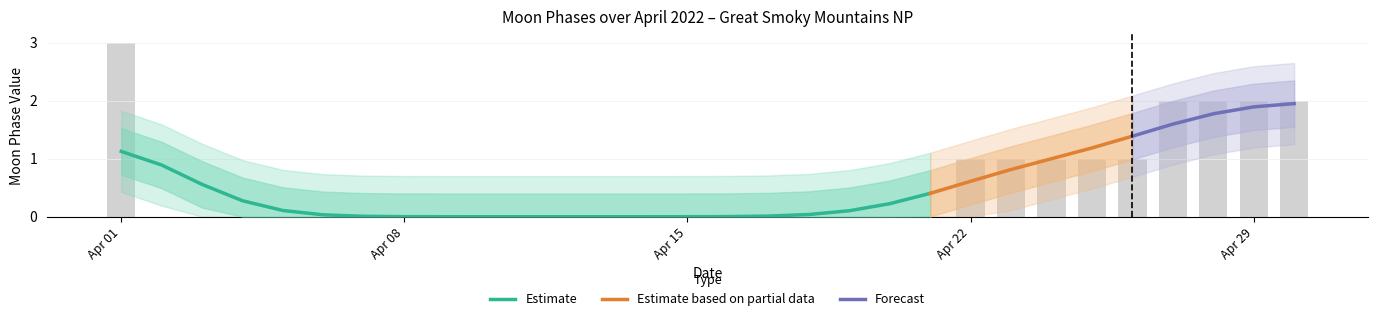

Reading left to right, what are all the values shown in this chart?

3	0	0	0	0	0	0	0	0	0	0	0	0	0	0	0	0	0	0	0	0	1	1	1	1	1	2	2	2	2